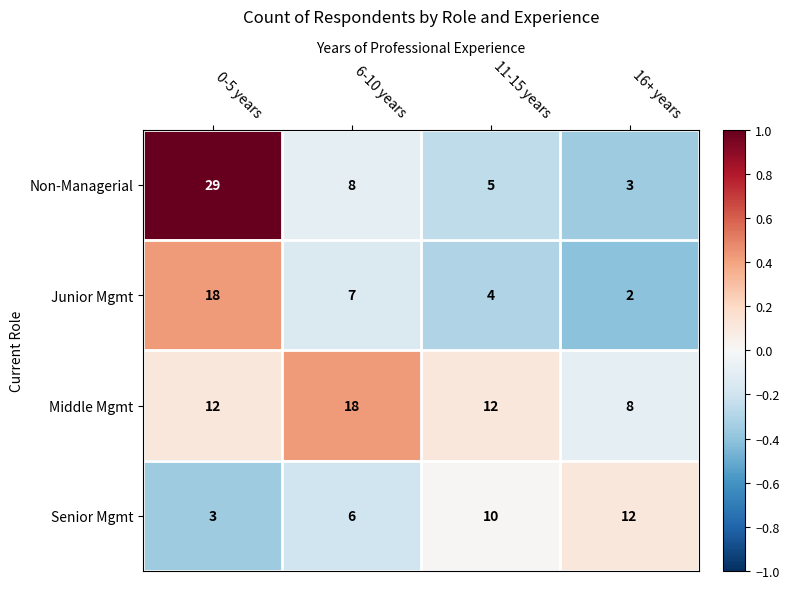

What is the difference between the maximum and minimum values in the Middle Mgmt series?

10